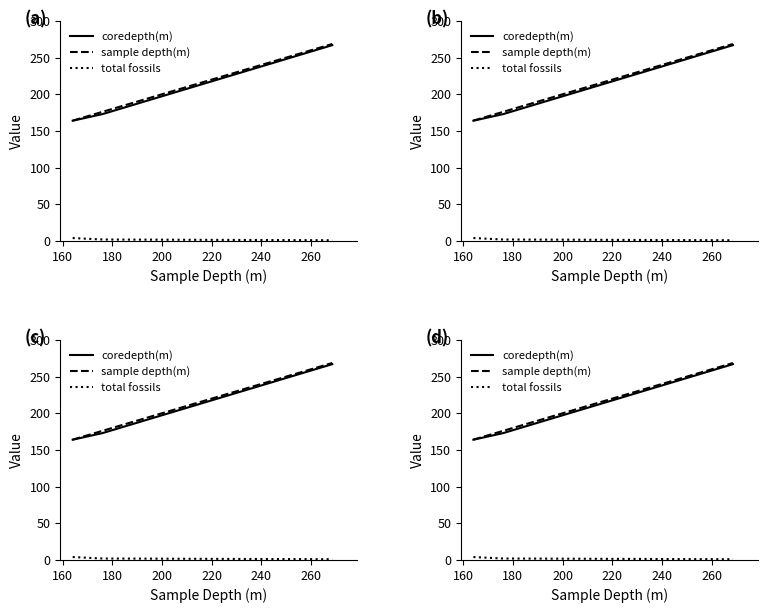

Between 160 and 180, which series saw the biggest shift?

coredepth(m)